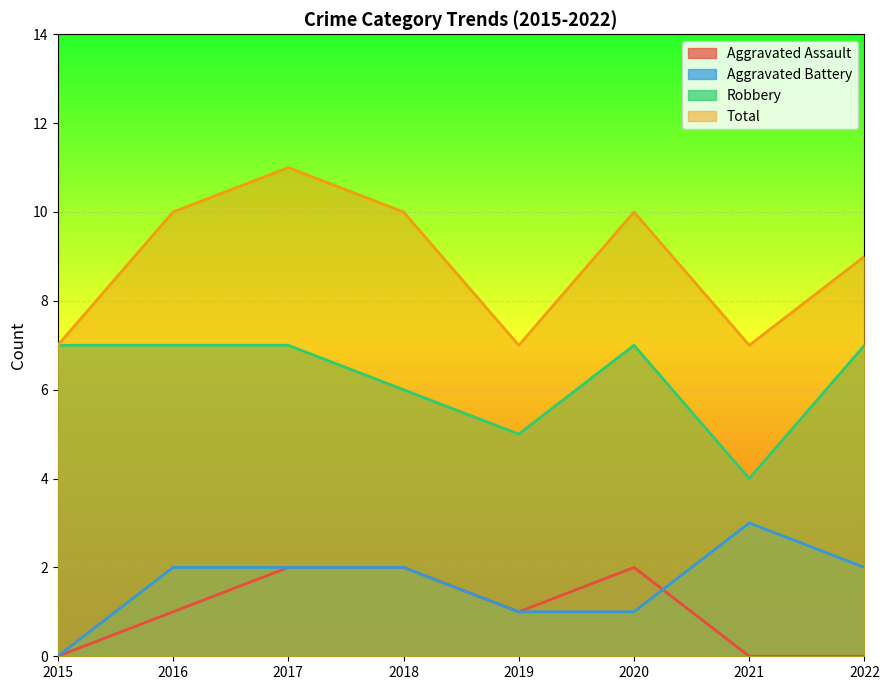

At which label does Total first exceed 10?

2017